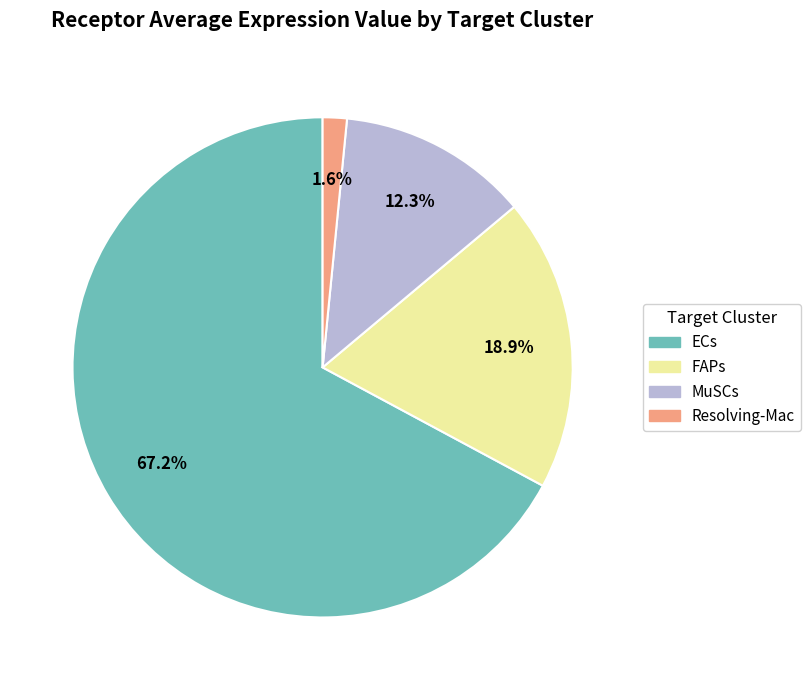

What percentage do MuSCs and Resolving-Mac together represent?

13.9%